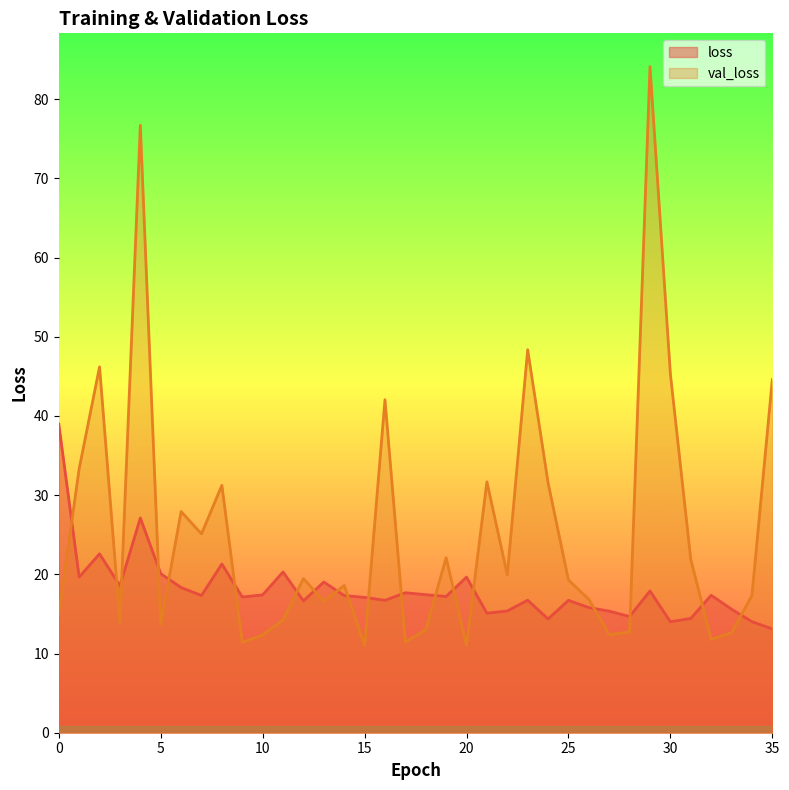

True or false: loss has more than 2 interior local peaks.

True